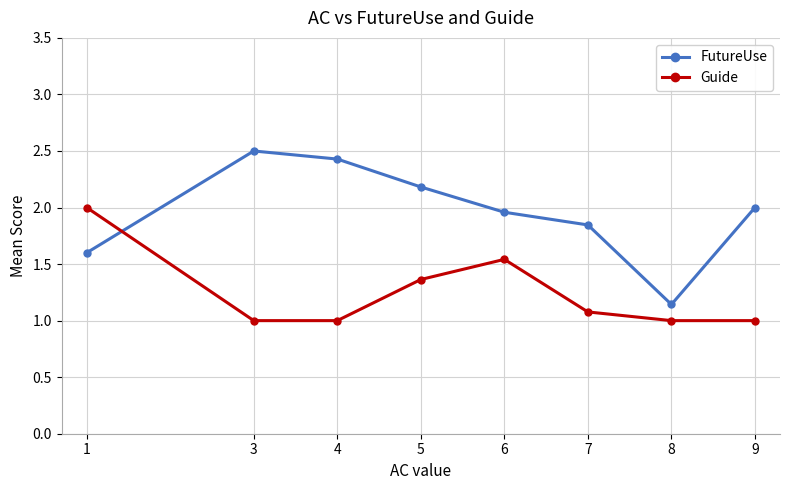

Is it true that FutureUse equals 3.1 at 9?

False